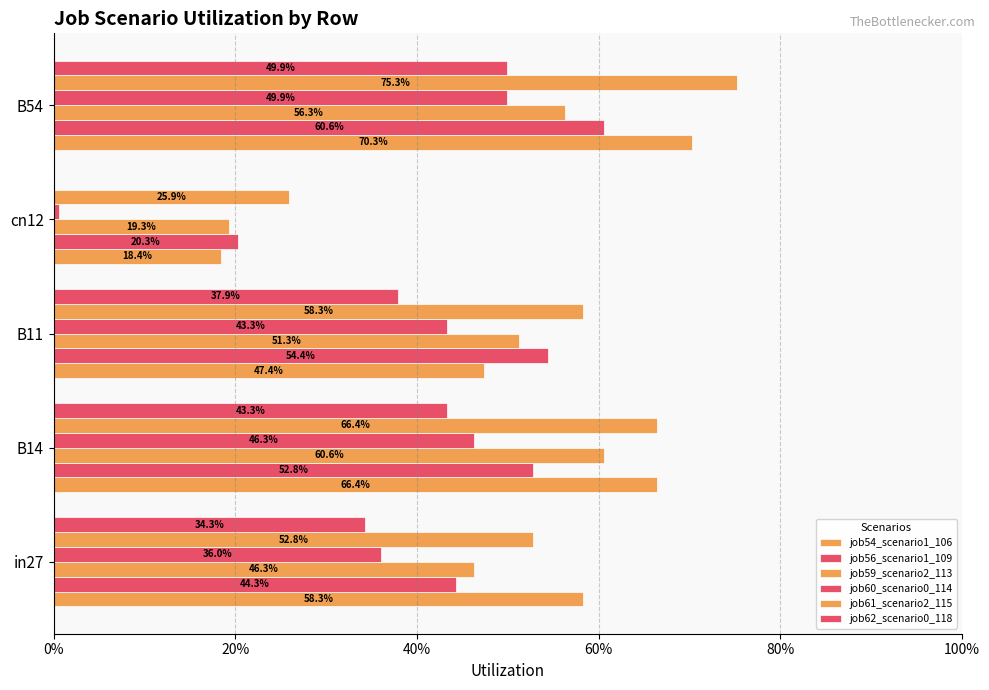

Which series has the widest spread of values?

job54_scenario1_106